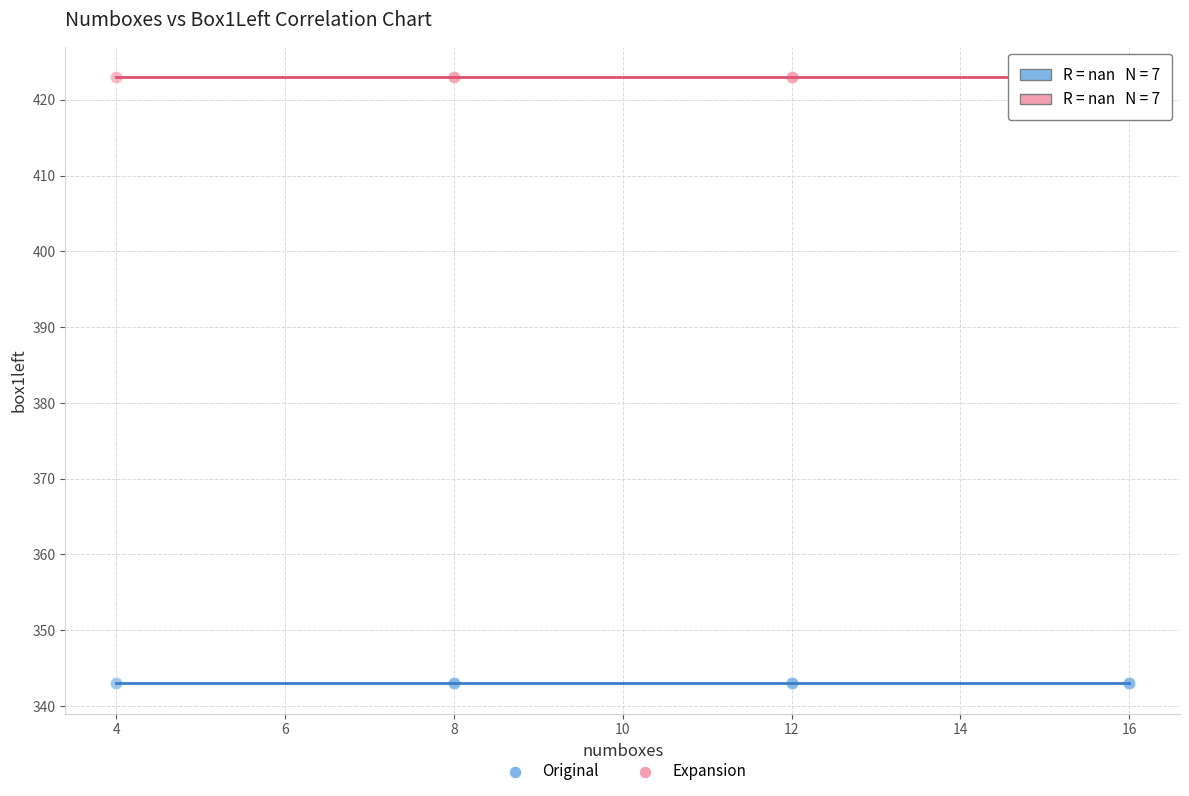

Which series reaches the minimum Y coordinate?

Original